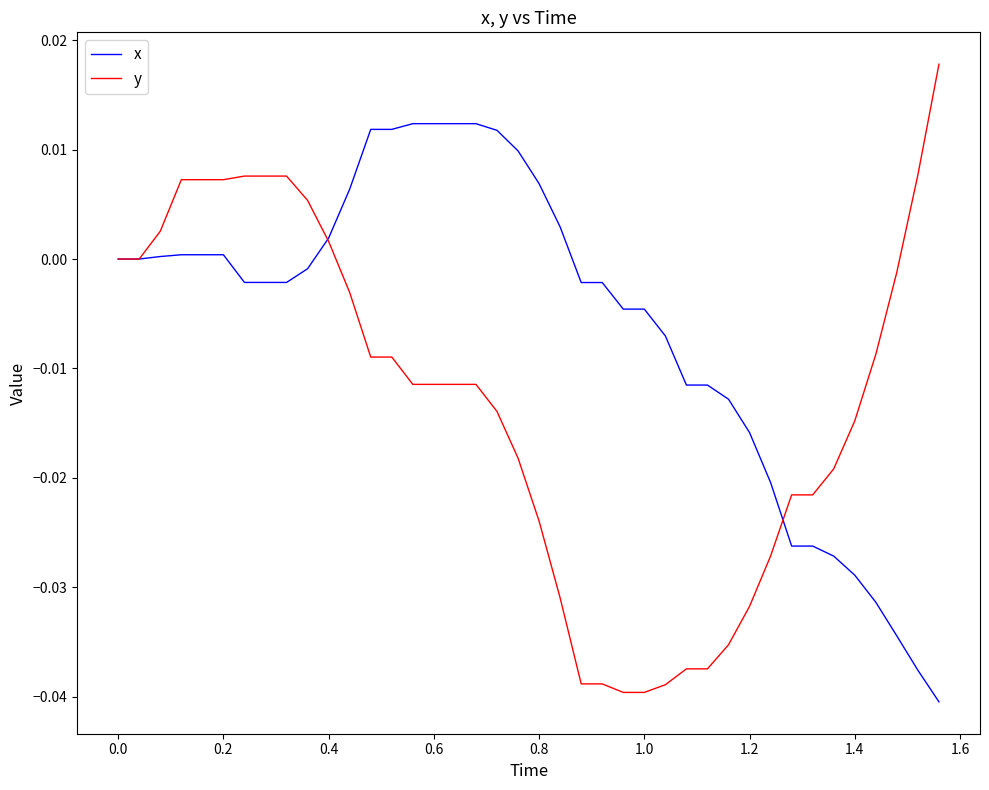

Which series has the largest total across all categories?

x